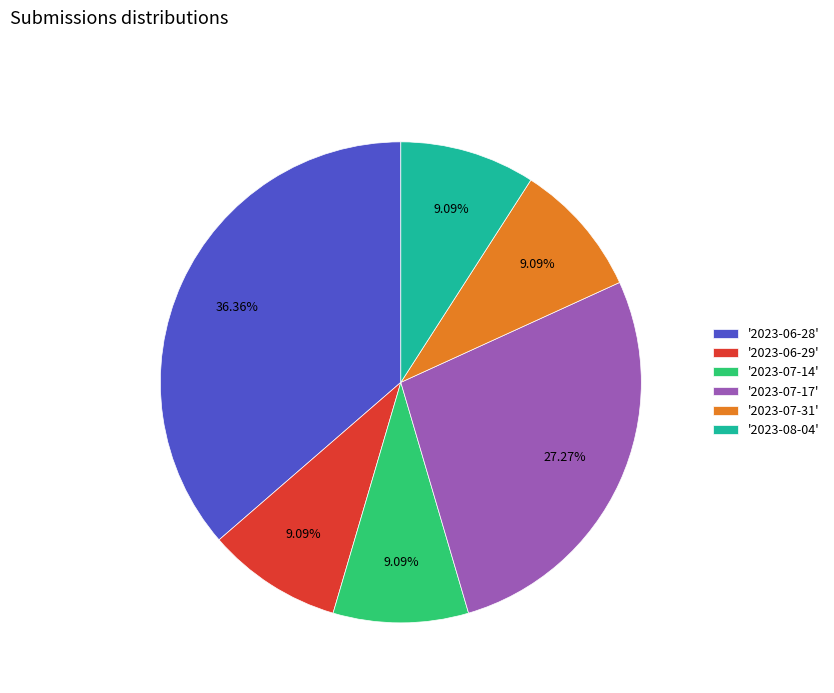

Combined, do '2023-07-31' and '2023-07-17' account for over 50%?

No